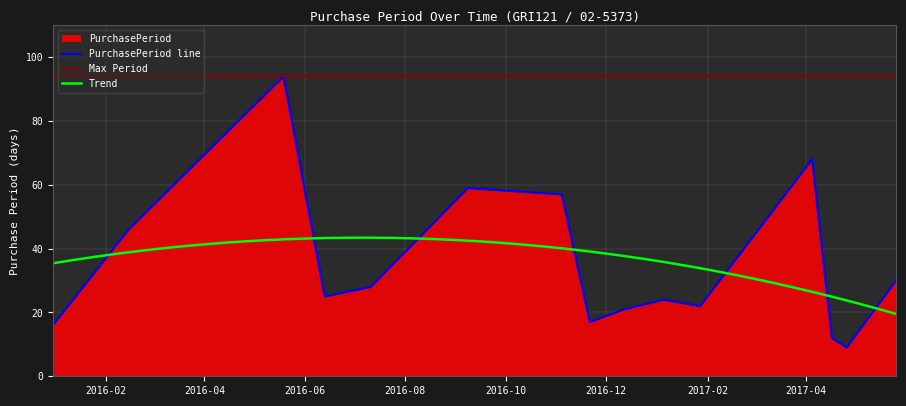

What is the value of the 12th point from the left?

68